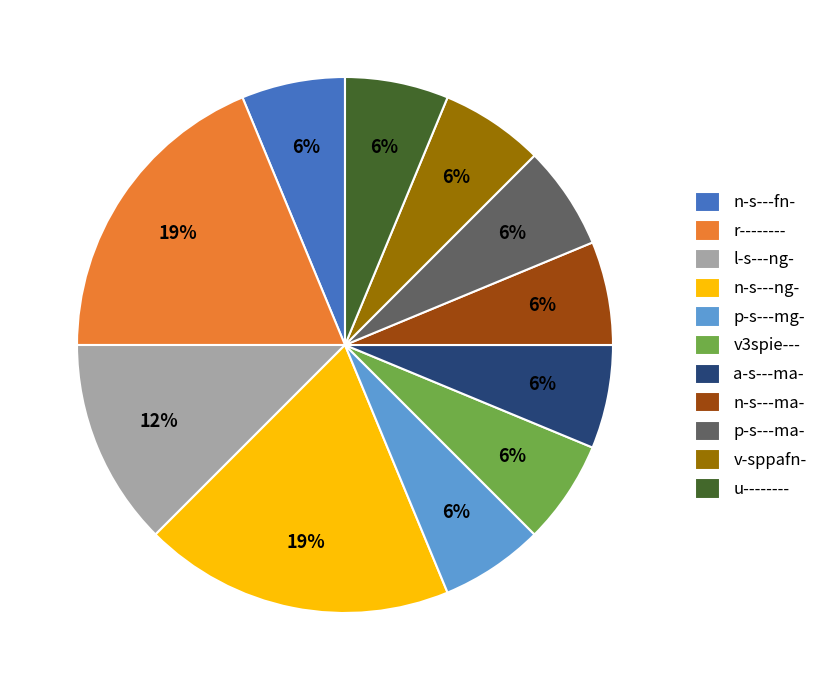

To the nearest percent, what percentage of the pie is p-s---ma-?

6%